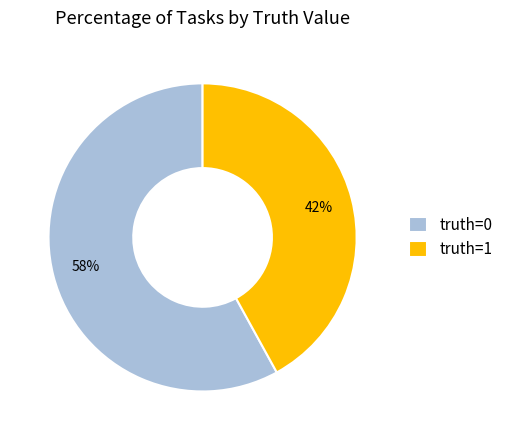

Approximately how many times larger is the value at truth=0 compared to truth=1?

1.4